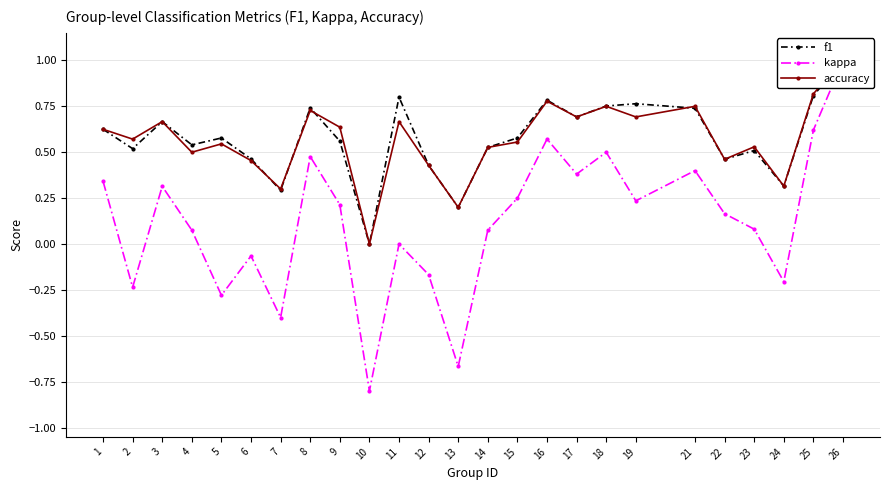

The f1 series shows 0.8 at 9. True or false?

False